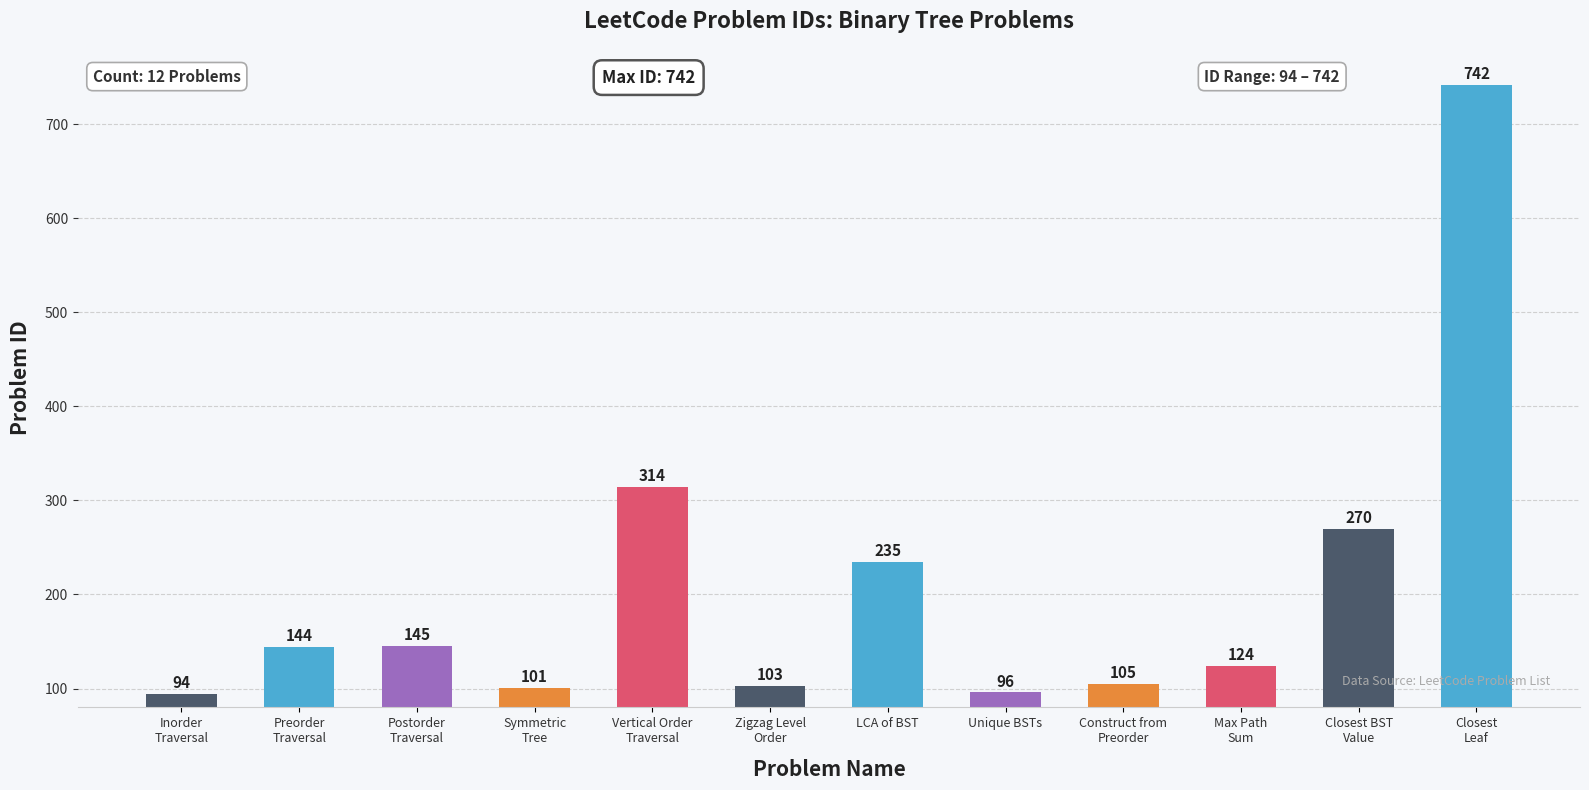

List the labels in order of value, smallest first.

Inorder
Traversal, Unique BSTs, Symmetric
Tree, Zigzag Level
Order, Construct from
Preorder, Max Path
Sum, Preorder
Traversal, Postorder
Traversal, LCA of BST, Closest BST
Value, Vertical Order
Traversal, Closest
Leaf